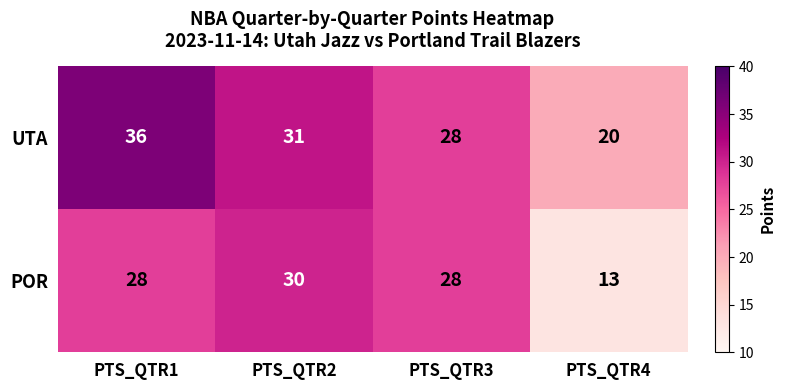

Count the number of categories in the chart.

4